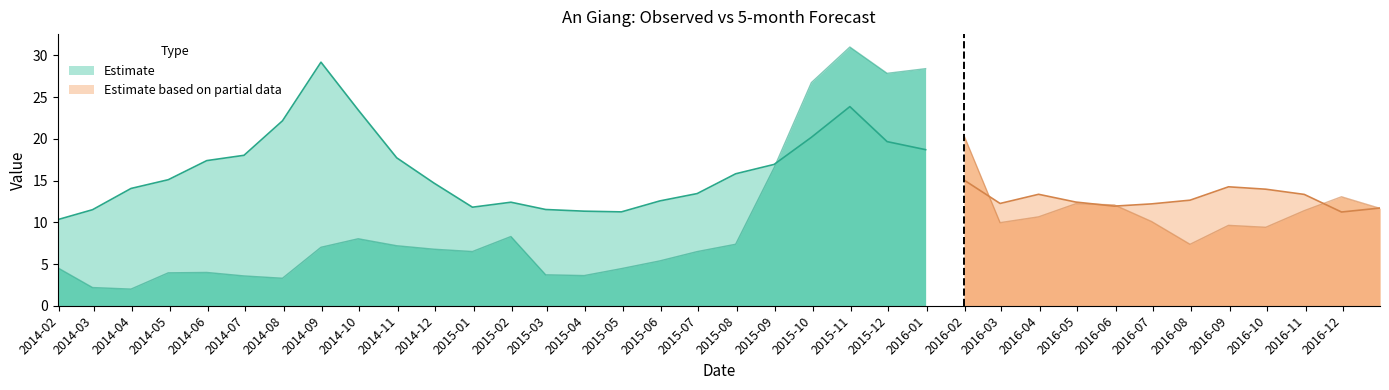

Is it true that Observed equals 11.6 at 2016-01-31?

False